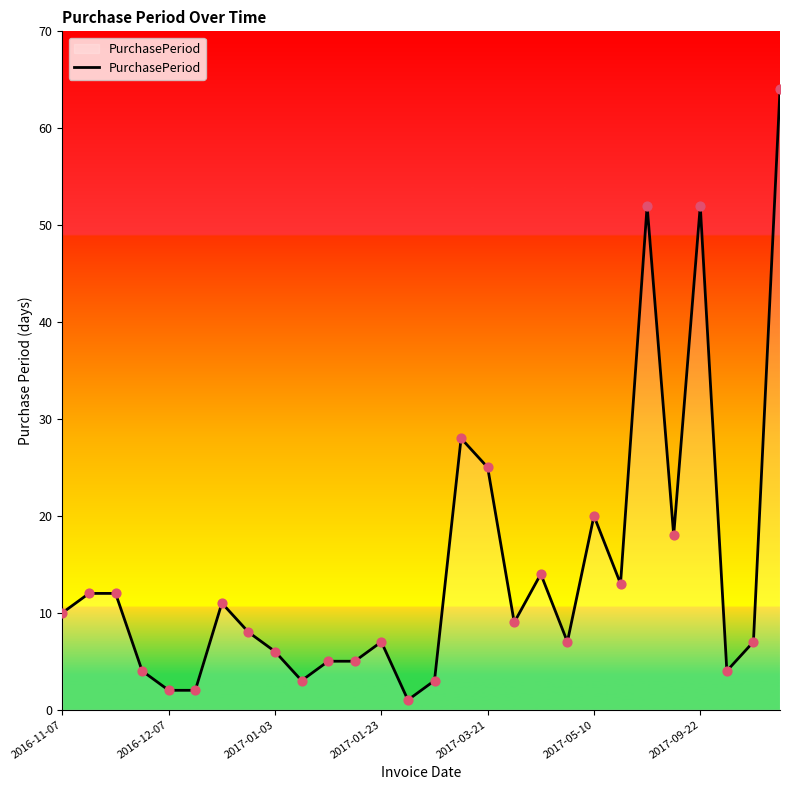

What is the greatest value displayed?

64